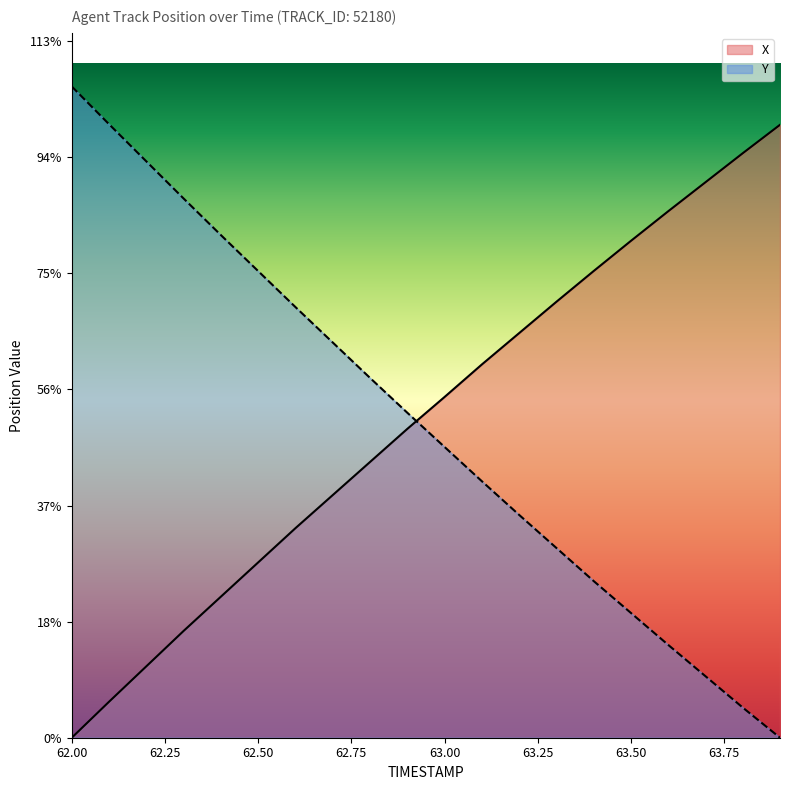

What is the difference between the highest and lowest values at 63.6?

7.5